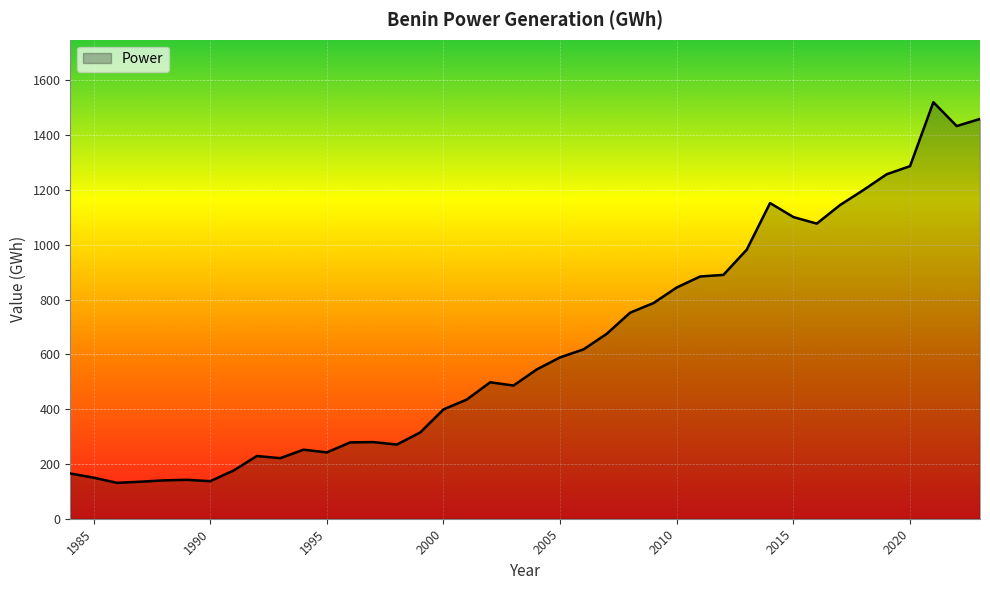

What is the maximum value shown in the chart?

1520.1